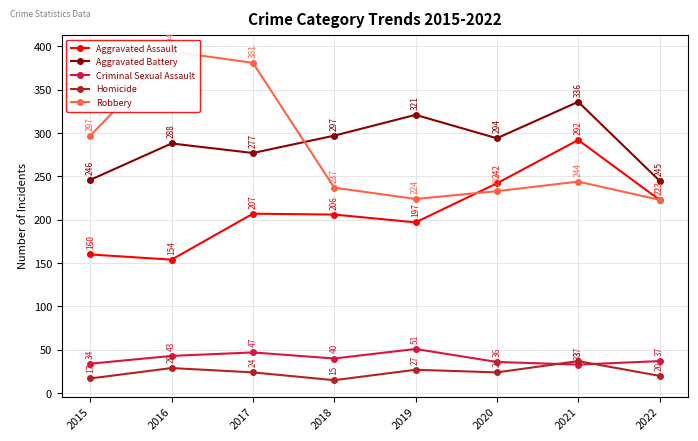

In Robbery, how many points are lower than both neighbors (excluding endpoints)?

1